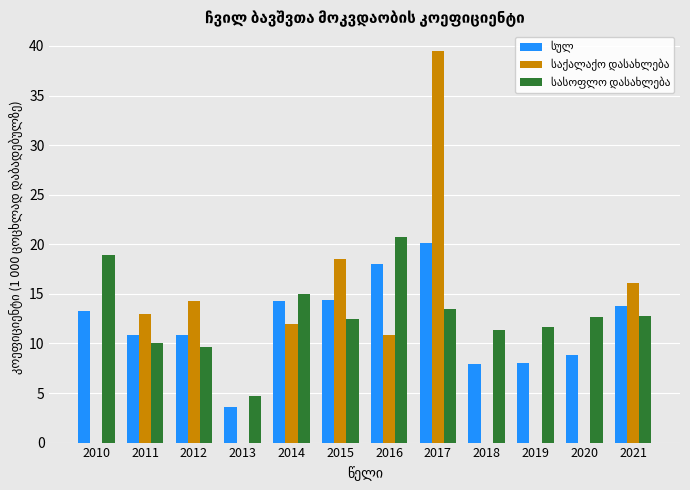

Which label corresponds to the largest value in the chart?

2017